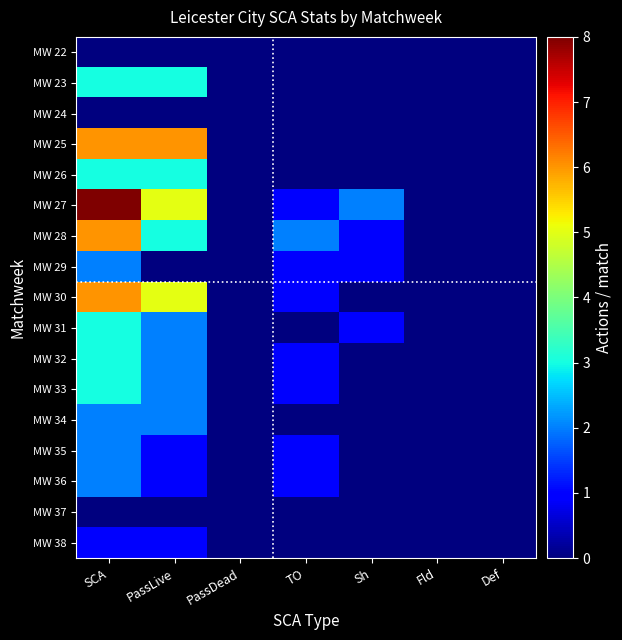

Reading left to right, what are all the values shown in this chart?

MW 22: SCA=0	PassLive=0	PassDead=0	TO=0	Sh=0	Fld=0	Def=0
MW 23: SCA=3	PassLive=3	PassDead=0	TO=0	Sh=0	Fld=0	Def=0
MW 24: SCA=0	PassLive=0	PassDead=0	TO=0	Sh=0	Fld=0	Def=0
MW 25: SCA=6	PassLive=6	PassDead=0	TO=0	Sh=0	Fld=0	Def=0
MW 26: SCA=3	PassLive=3	PassDead=0	TO=0	Sh=0	Fld=0	Def=0
MW 27: SCA=8	PassLive=5	PassDead=0	TO=1	Sh=2	Fld=0	Def=0
MW 28: SCA=6	PassLive=3	PassDead=0	TO=2	Sh=1	Fld=0	Def=0
MW 29: SCA=2	PassLive=0	PassDead=0	TO=1	Sh=1	Fld=0	Def=0
MW 30: SCA=6	PassLive=5	PassDead=0	TO=1	Sh=0	Fld=0	Def=0
MW 31: SCA=3	PassLive=2	PassDead=0	TO=0	Sh=1	Fld=0	Def=0
MW 32: SCA=3	PassLive=2	PassDead=0	TO=1	Sh=0	Fld=0	Def=0
MW 33: SCA=3	PassLive=2	PassDead=0	TO=1	Sh=0	Fld=0	Def=0
MW 34: SCA=2	PassLive=2	PassDead=0	TO=0	Sh=0	Fld=0	Def=0
MW 35: SCA=2	PassLive=1	PassDead=0	TO=1	Sh=0	Fld=0	Def=0
MW 36: SCA=2	PassLive=1	PassDead=0	TO=1	Sh=0	Fld=0	Def=0
MW 37: SCA=0	PassLive=0	PassDead=0	TO=0	Sh=0	Fld=0	Def=0
MW 38: SCA=1	PassLive=1	PassDead=0	TO=0	Sh=0	Fld=0	Def=0